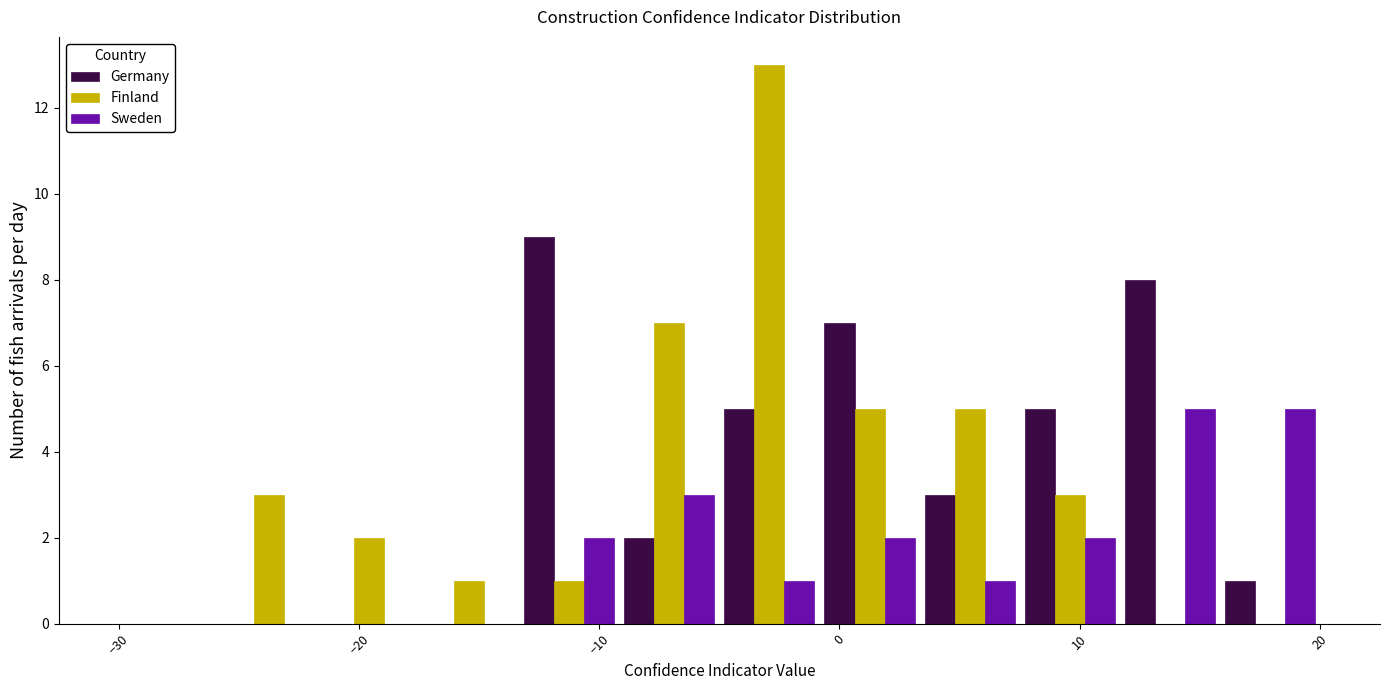

Reading left to right, transcribe this chart: for each range on the x-axis, give the height of each series' bar. Neither the bar edges nor the heights are printed on the chart, so give them approximately, as read against the axes.

-30 to -26: Germany=0	Finland=0	Sweden=0
-26 to -22: Germany=0	Finland=3	Sweden=0
-22 to -17: Germany=0	Finland=2	Sweden=0
-17 to -13: Germany=0	Finland=1	Sweden=0
-13 to -9: Germany=9	Finland=1	Sweden=2
-9 to -5: Germany=2	Finland=7	Sweden=3
-5 to -1: Germany=5	Finland=13	Sweden=1
-1 to 3: Germany=7	Finland=5	Sweden=2
3 to 8: Germany=3	Finland=5	Sweden=1
8 to 12: Germany=5	Finland=3	Sweden=2
12 to 16: Germany=8	Finland=0	Sweden=5
16 to 20: Germany=1	Finland=0	Sweden=5